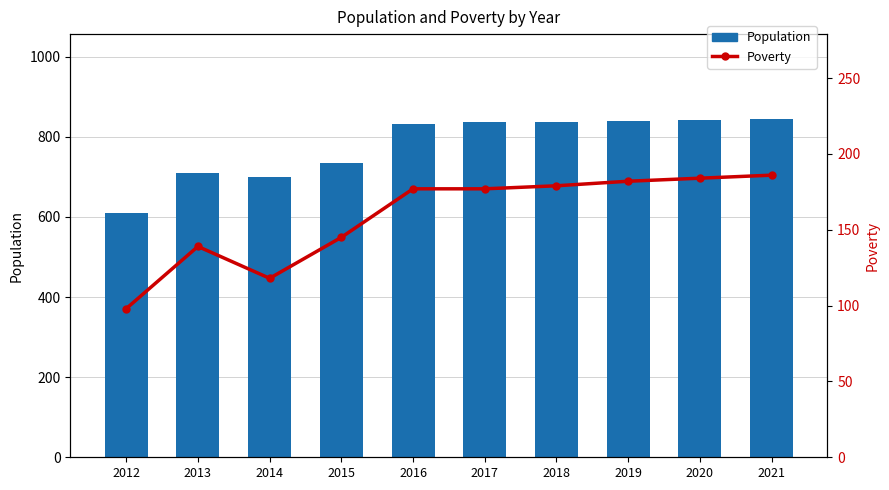

What is the sum of the Population values at 2012 and 2020?

1452